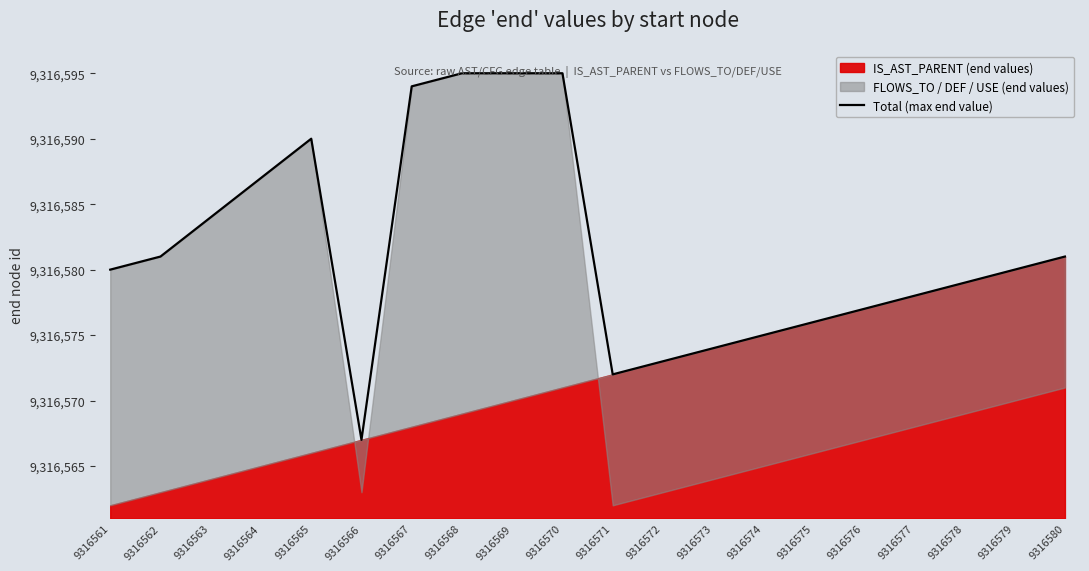

How many interior local peaks (higher than both neighbors) does the data have?

1